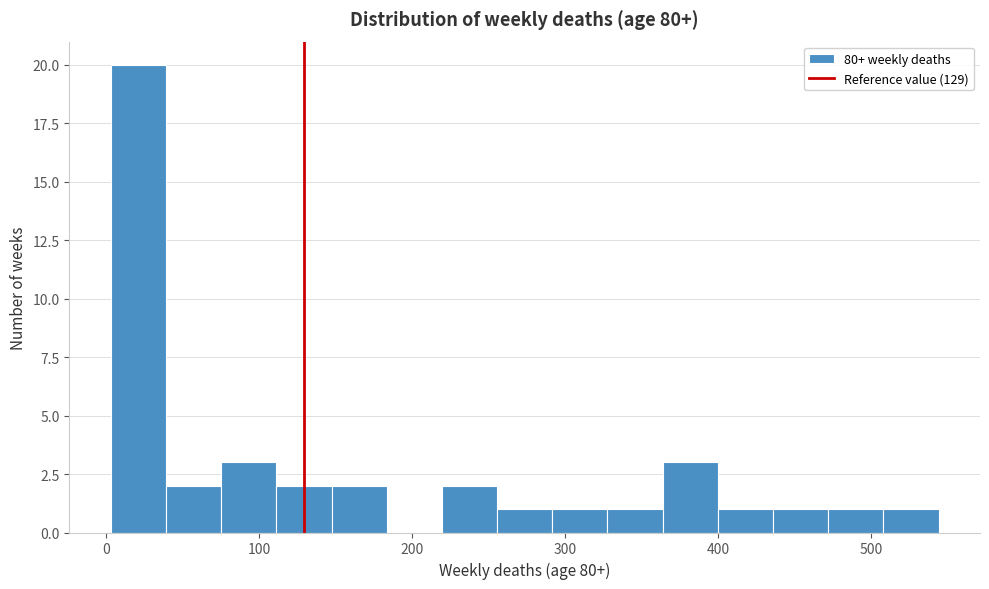

Read against the x-axis, roughly where is the centre of the tallest bar?

20